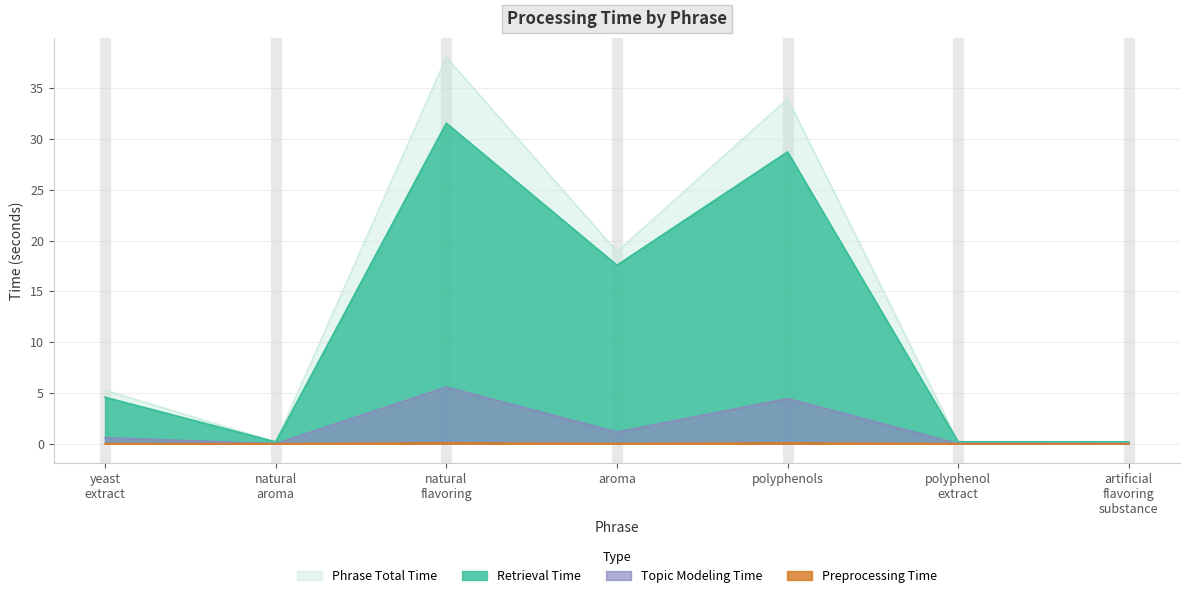

True or false: phrase_total_time has a value of 48.0 at polyphenols.

False